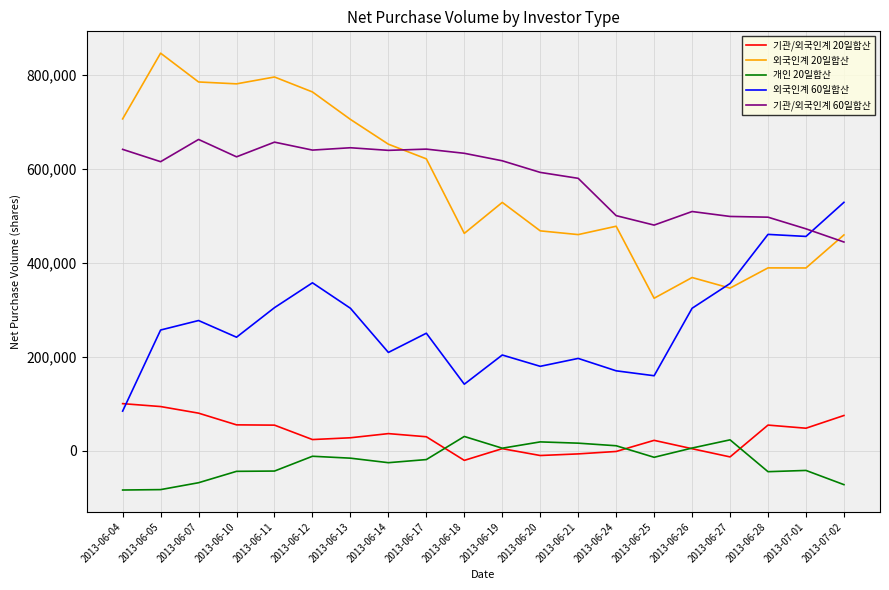

What is the minimum value shown in the chart?

-83230